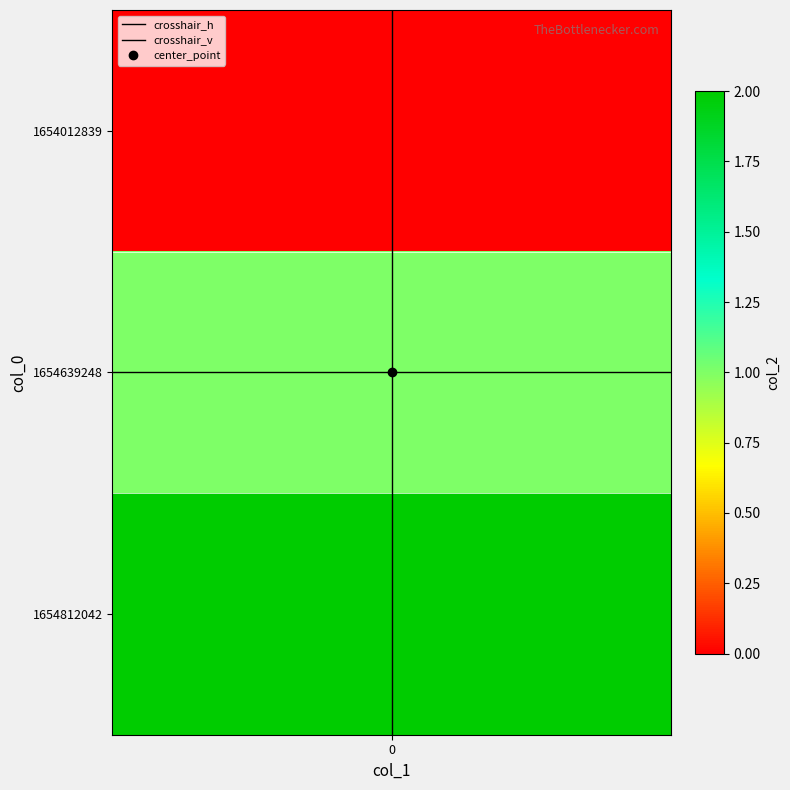

The value of crosshair_h at 0 is 1. True or false?

False